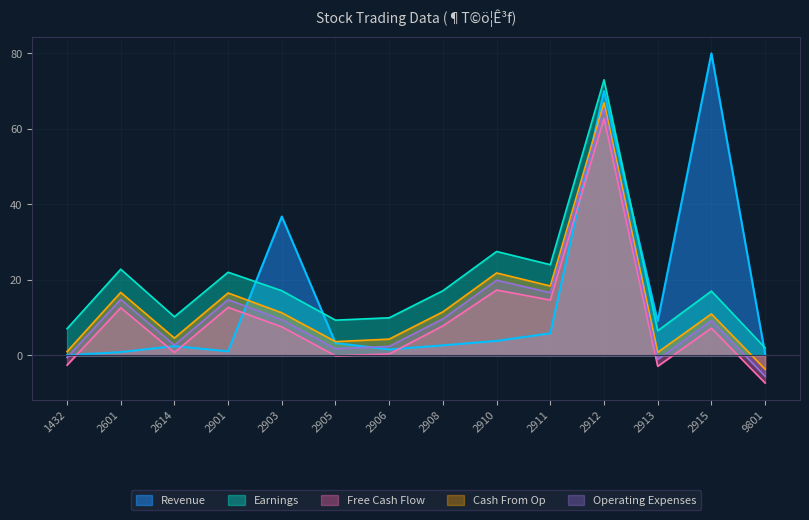

What is the spread (max minus min) of values at 2911?

18.2